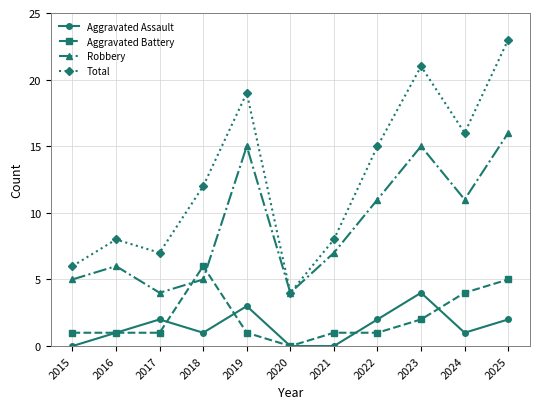

How many interior local peaks does the Aggravated Assault series have?

3